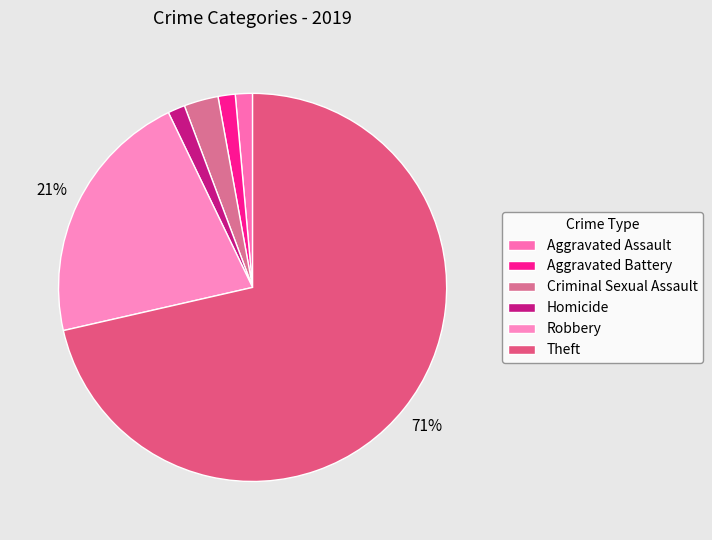

How many slices are in this pie chart?

6